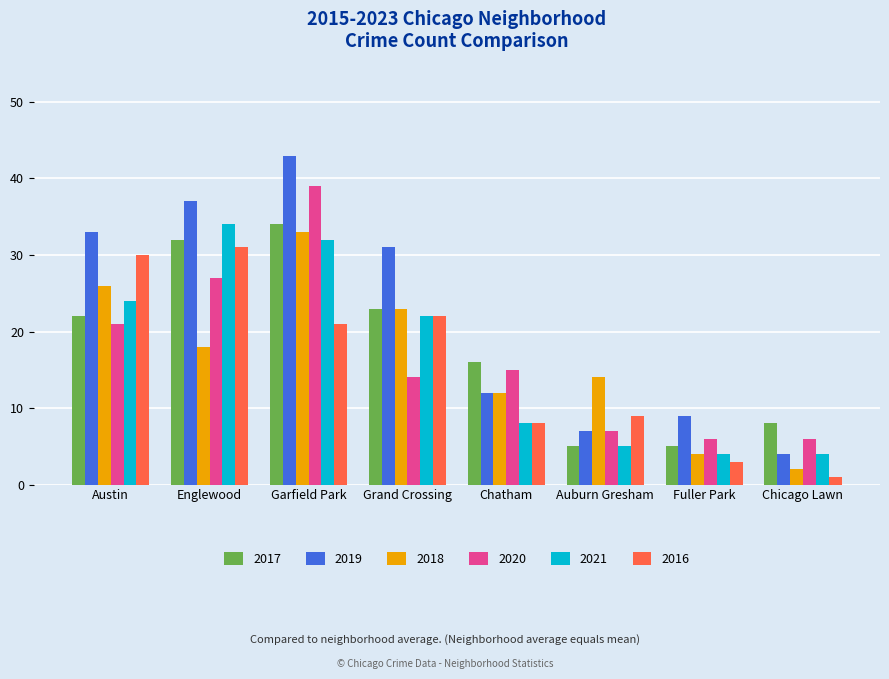

What position from the left is Chicago Lawn?

8